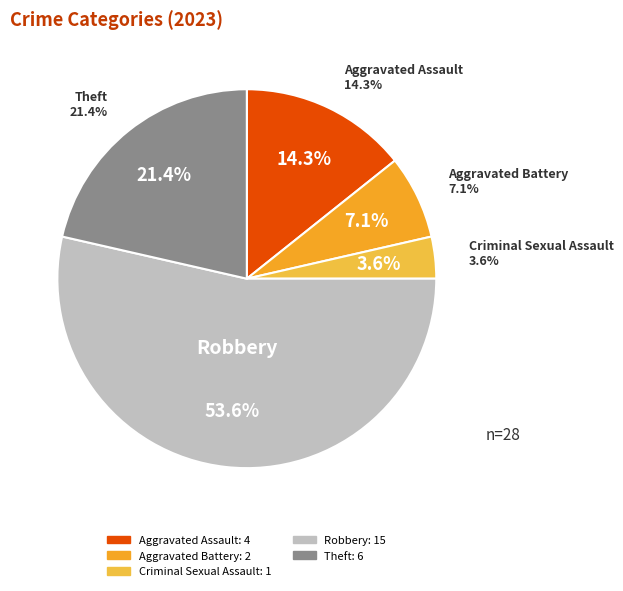

Is there any slice that represents more than half of the pie?

Yes